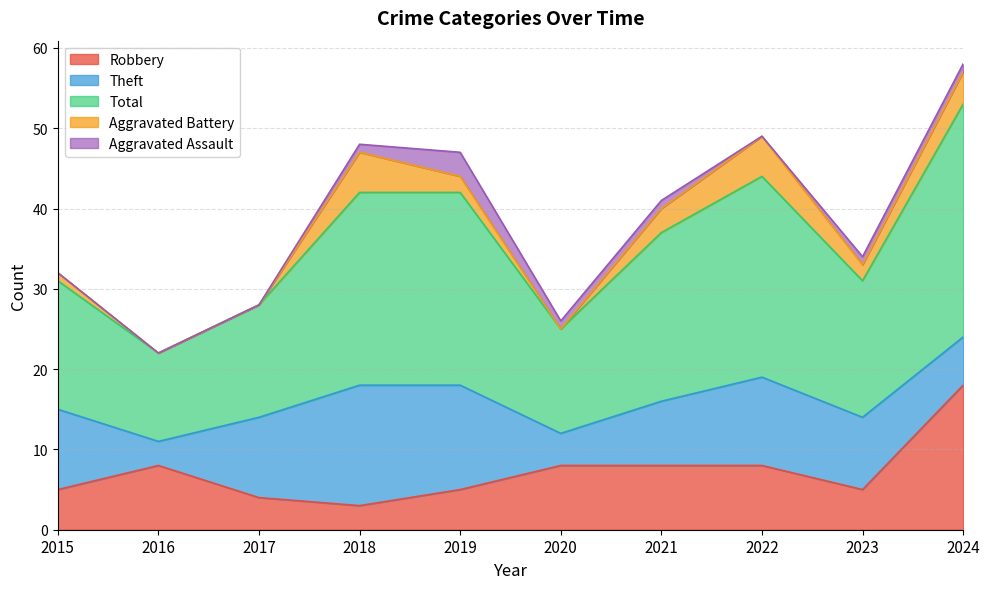

How many values in the Theft series exceed 10?

3